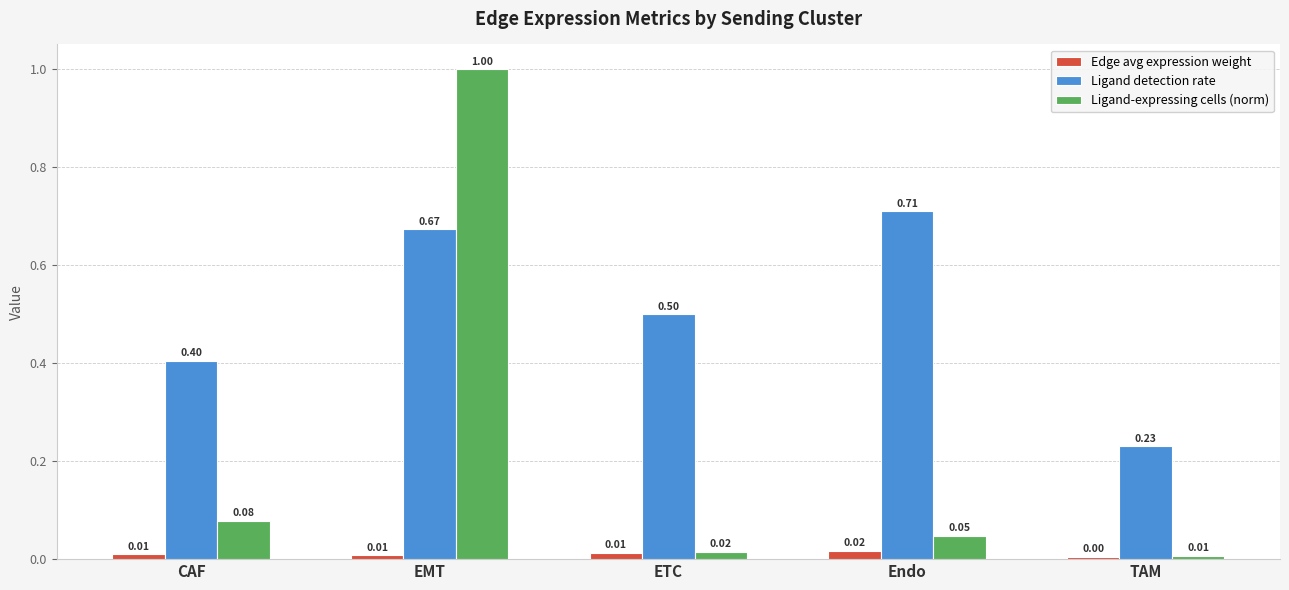

What is the difference between the Ligand detection rate values at TAM and ETC?

0.3